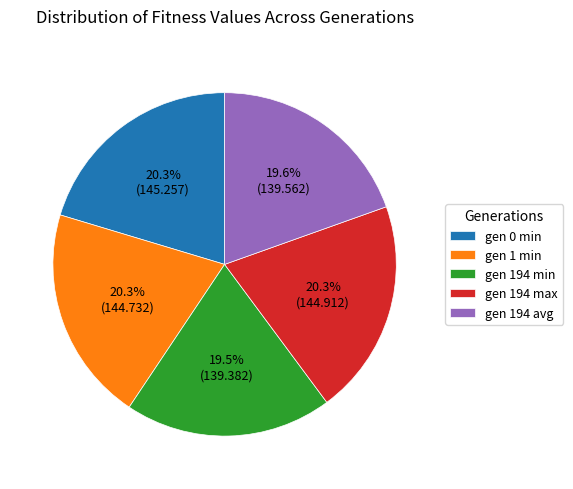

What percentage is the gen 1 min slice, to the nearest percent?

20%